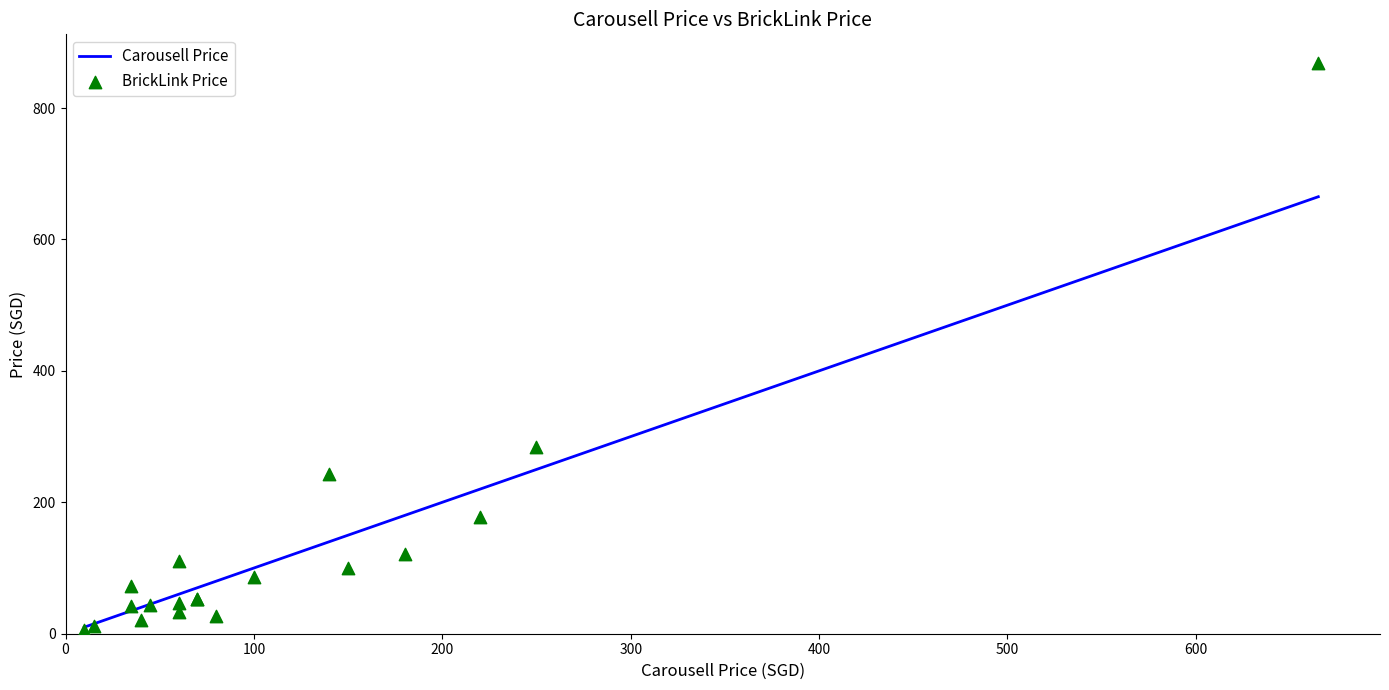

Which series has the largest total across all categories?

BrickLink Price